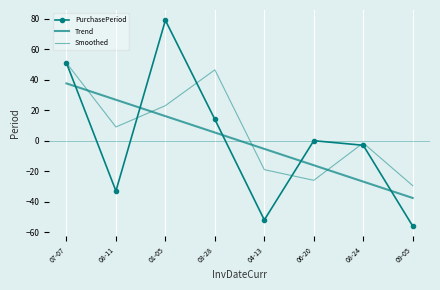

What position from the left is 03-28?

4